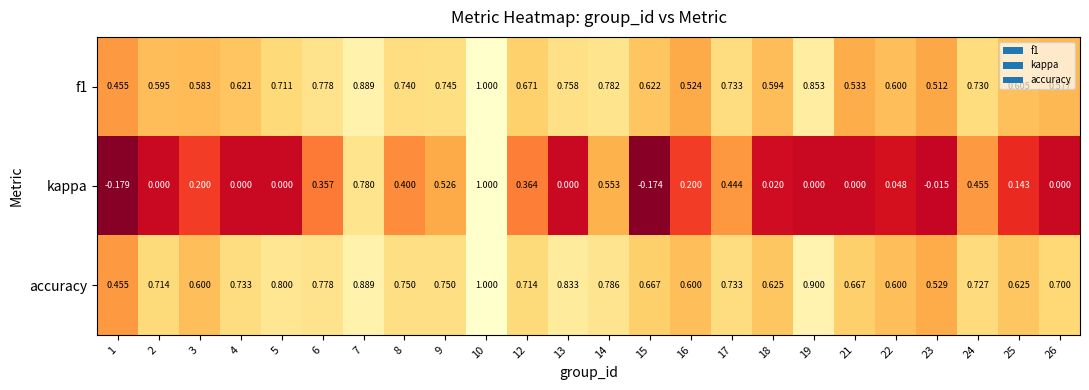

Which series changed the most between 10 and 21?

kappa